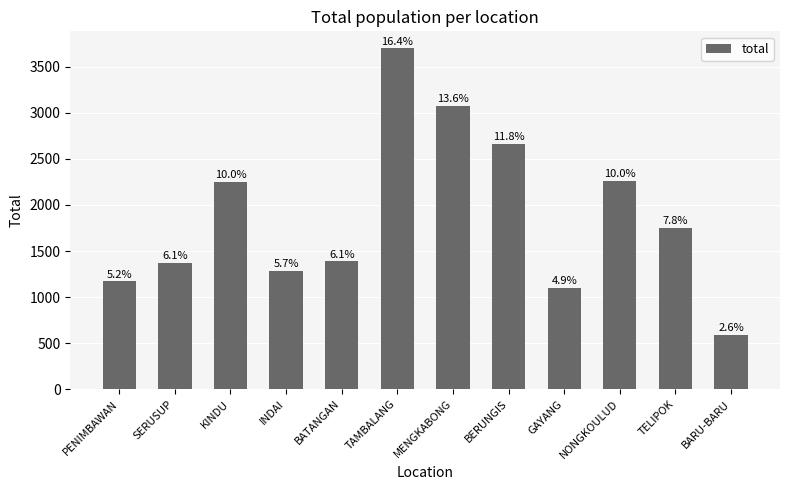

What is the change in value from KINDU to BARU-BARU?

-1666